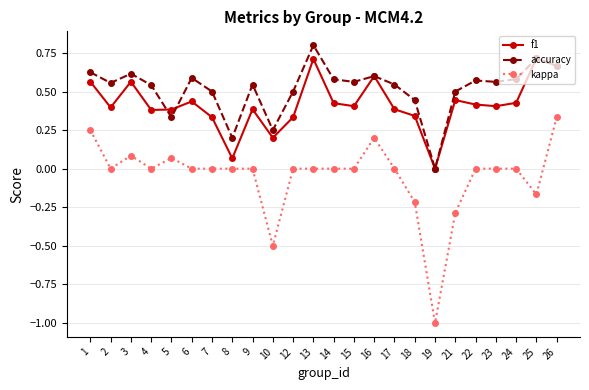

What are all the series names shown in the legend?

f1, accuracy, kappa